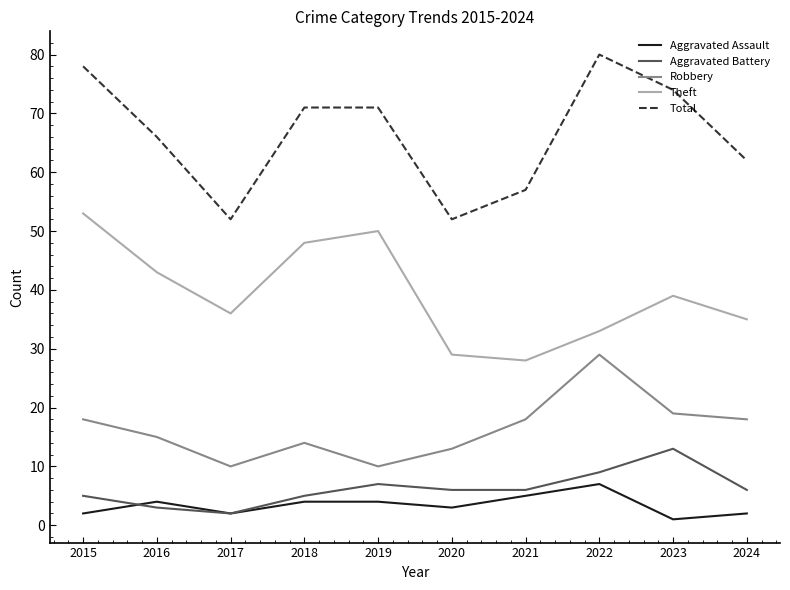

Which series has the largest range (max minus min)?

Total